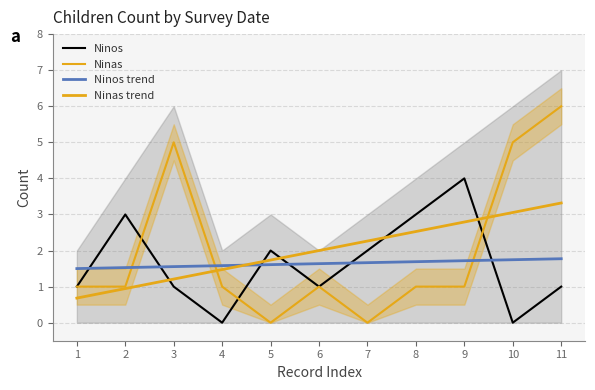

How many series are shown in this chart?

4